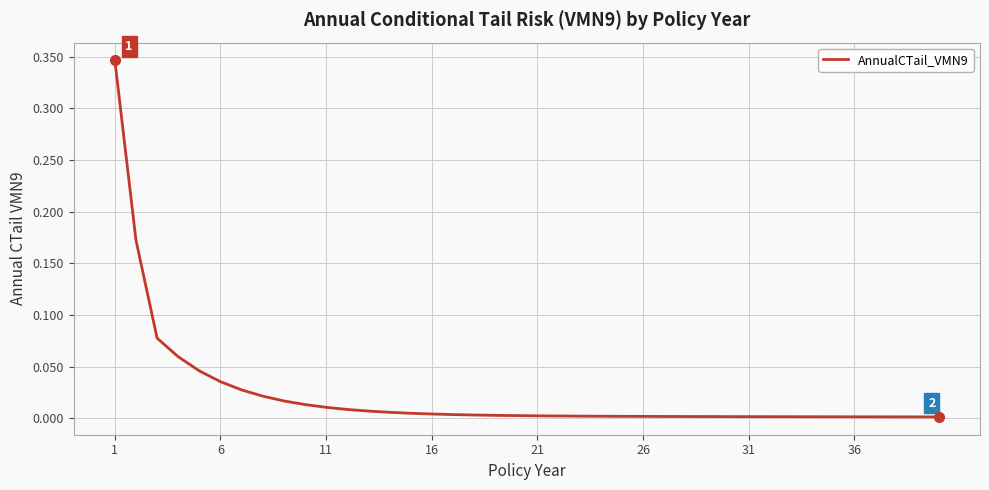

Is this an area chart (filled region under the line)?

No